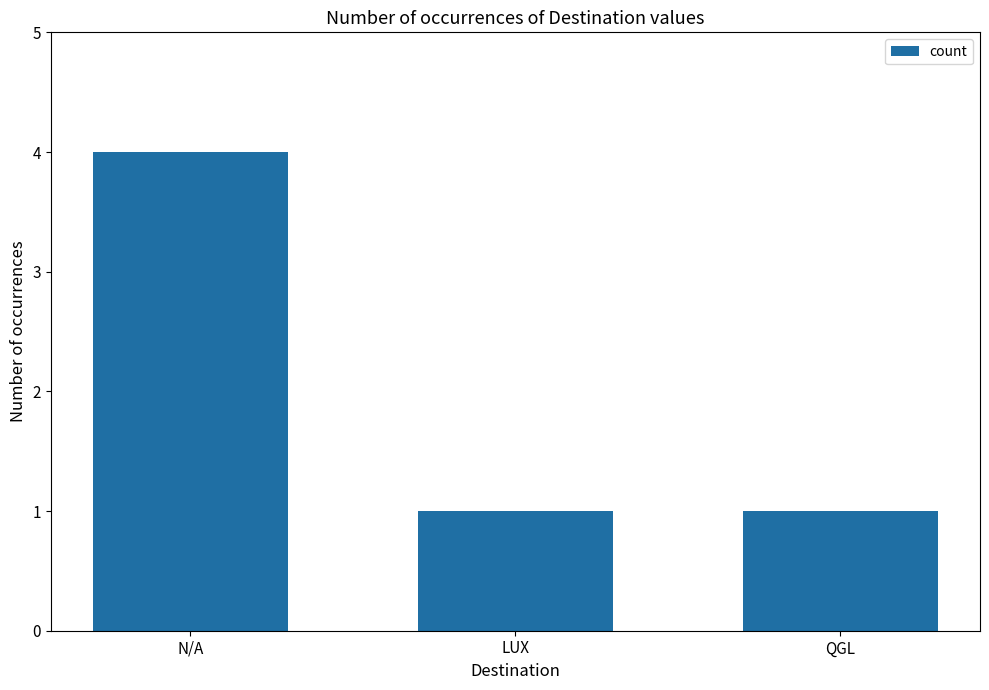

What is the difference between the values at N/A and LUX?

3